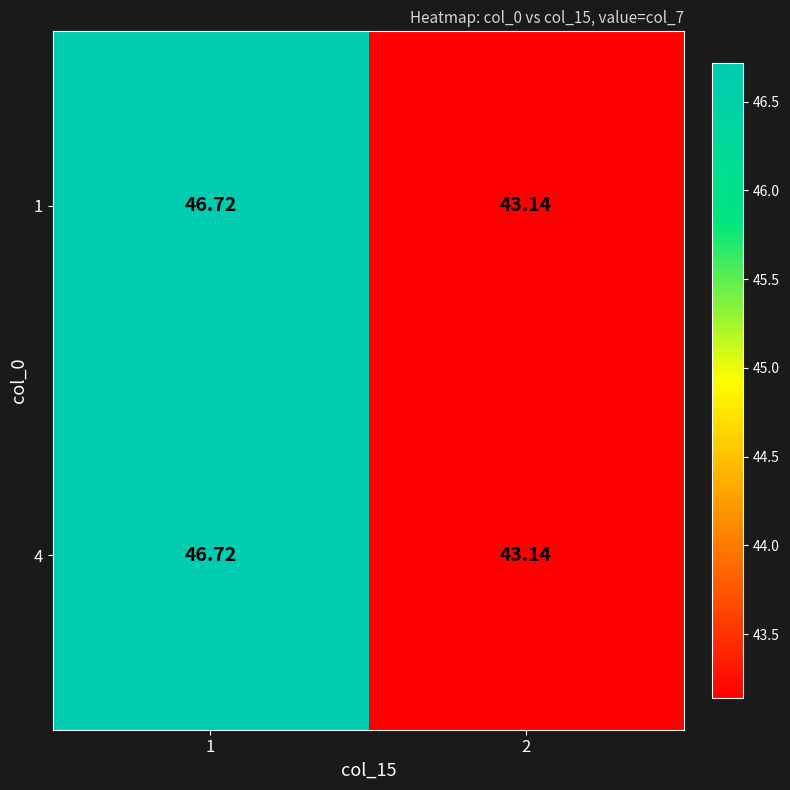

Is the value of 4 at 1 greater than the value of 1 at 2?

Yes